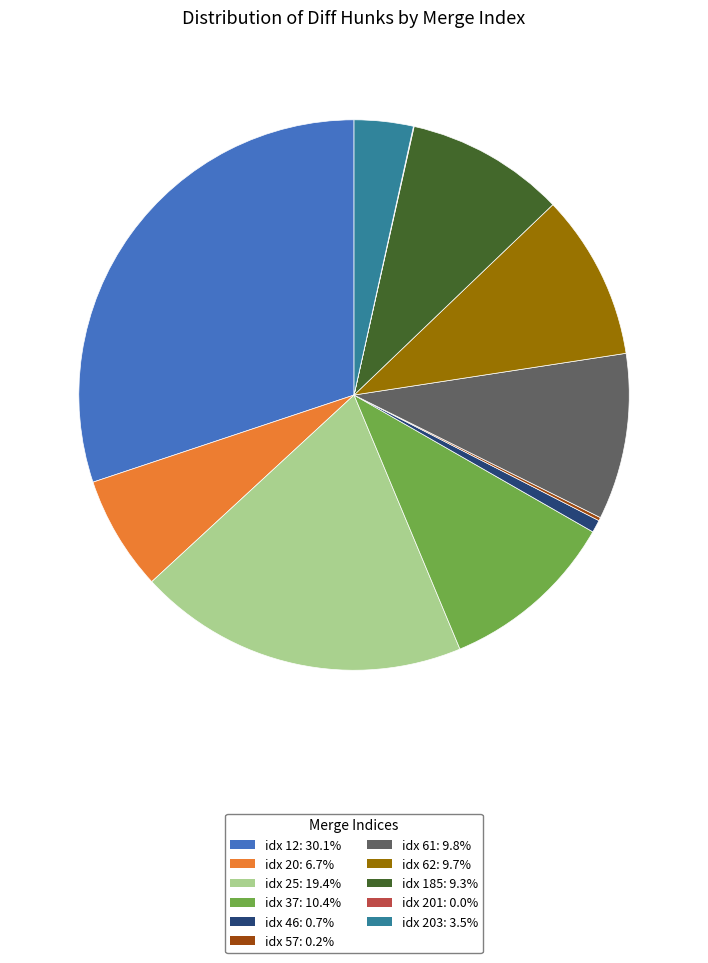

Does idx 12: 30.1% account for over 50% of the chart?

No